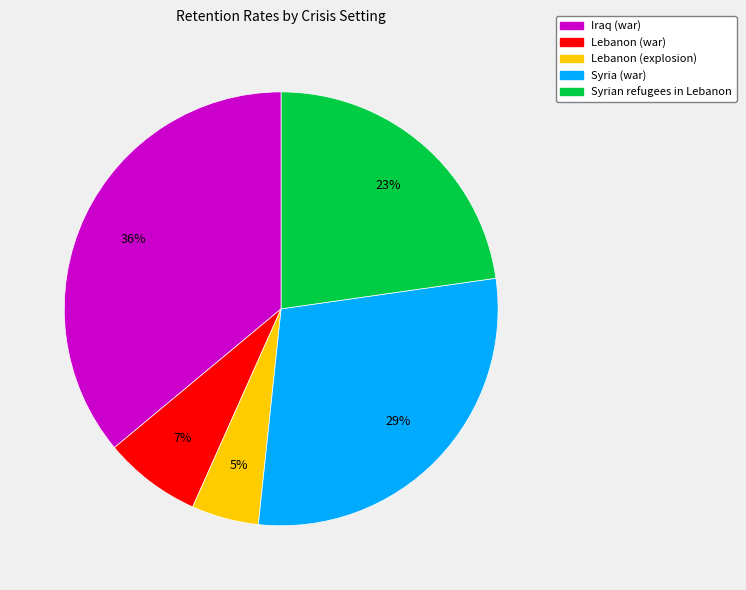

What percentage is the Iraq (war) slice, to the nearest percent?

36%